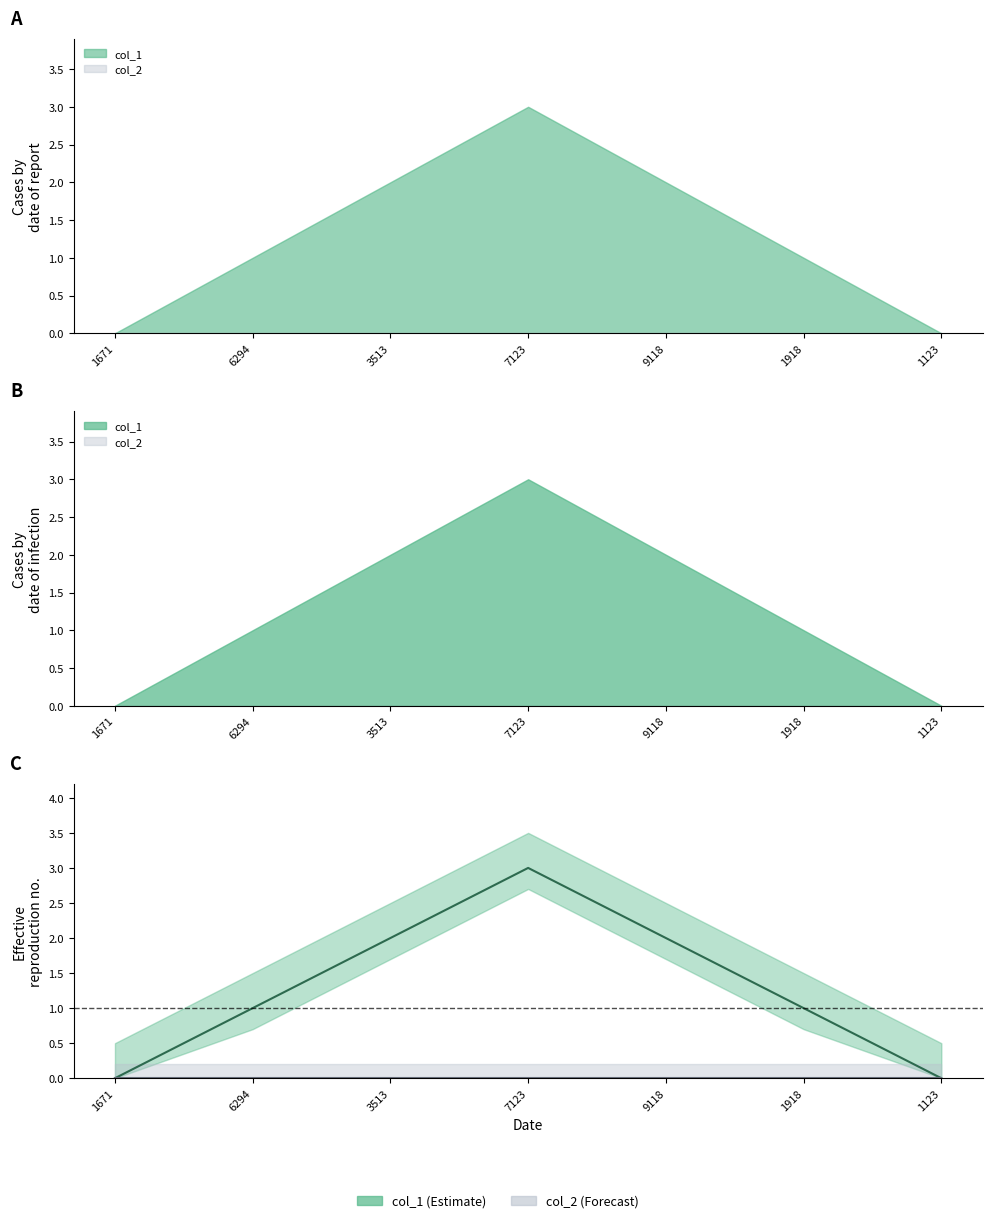

How many data points are above 1?

3